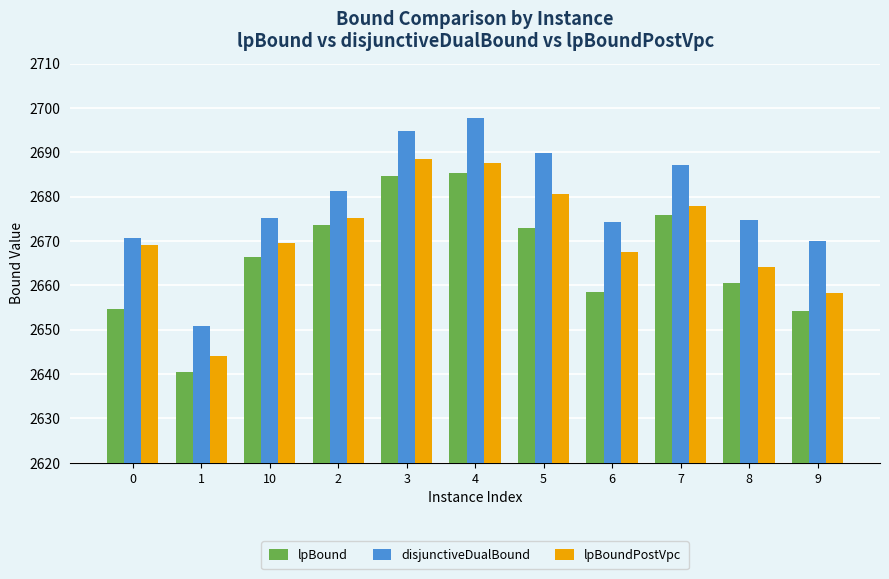

What is the label of the 9th bar from the right?

10